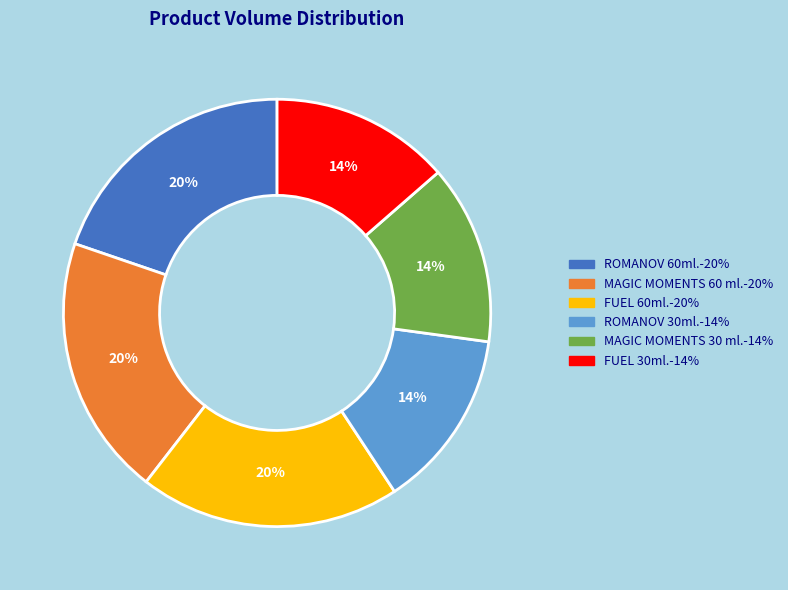

To the nearest percent, what percentage of the pie is FUEL 60ml.?

20%